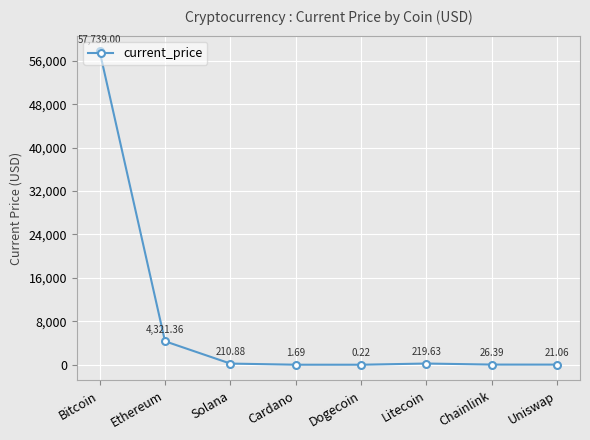

At which label is the value closest to 28869?

Ethereum